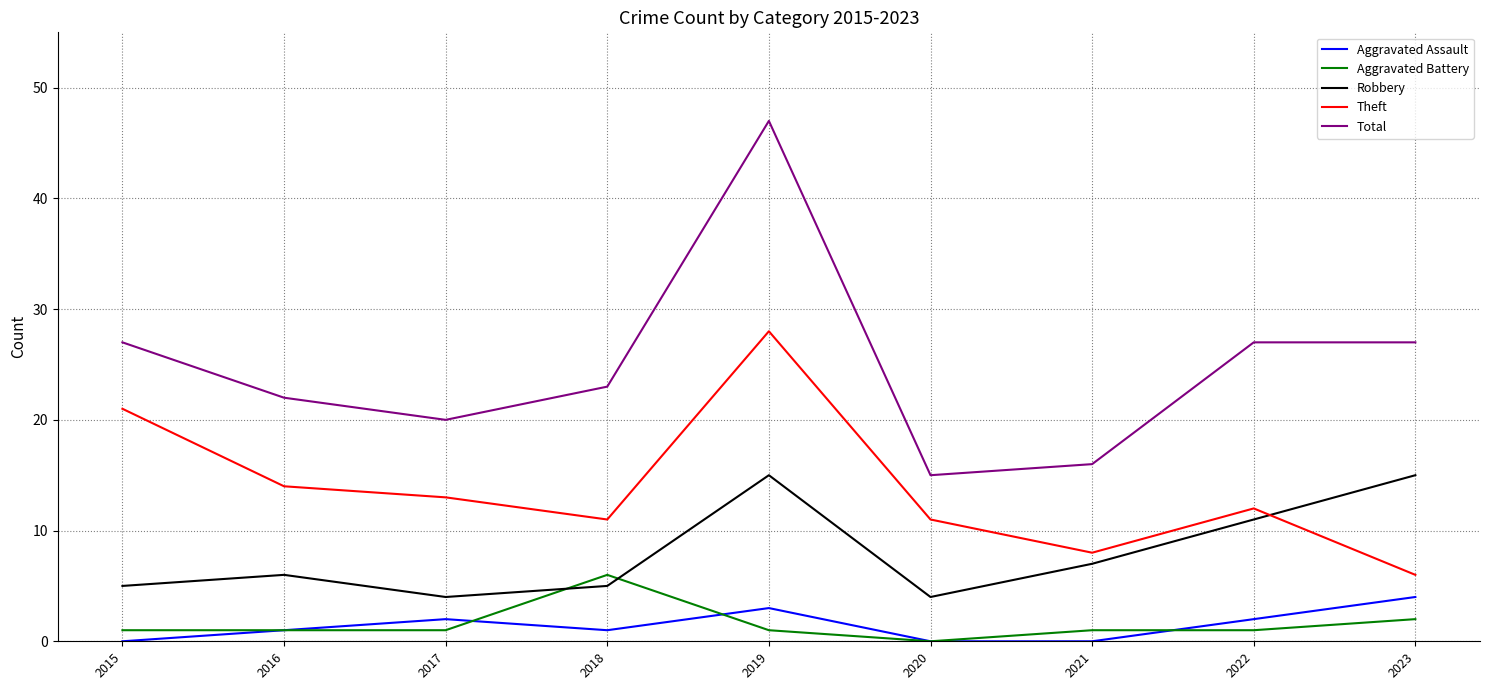

What is the difference between the maximum and minimum values in the Aggravated Assault series?

4